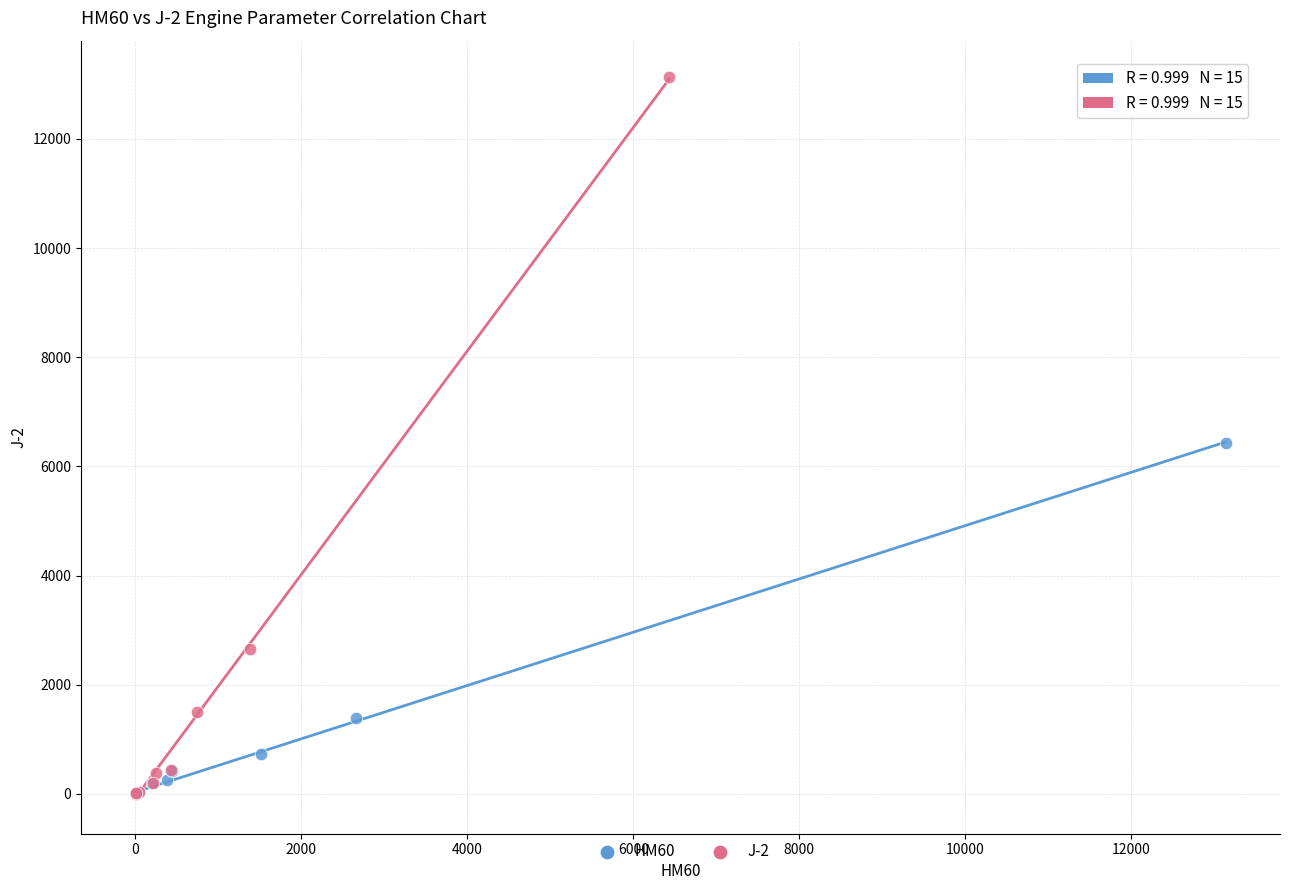

Which series contains the highest Y value?

J-2